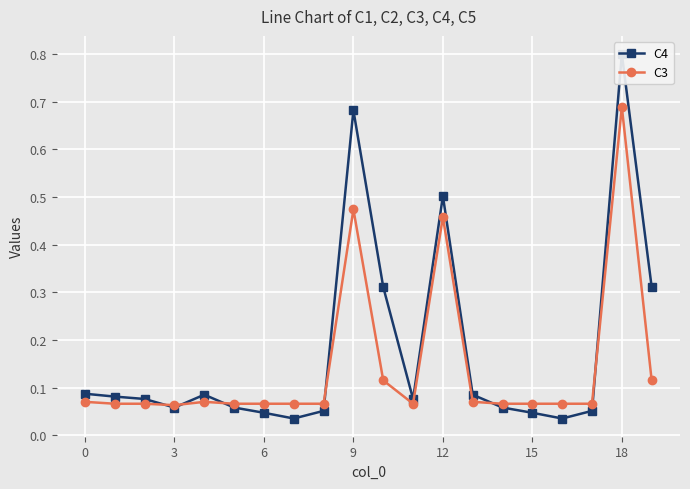

What is the label of the 16th point from the left?

15